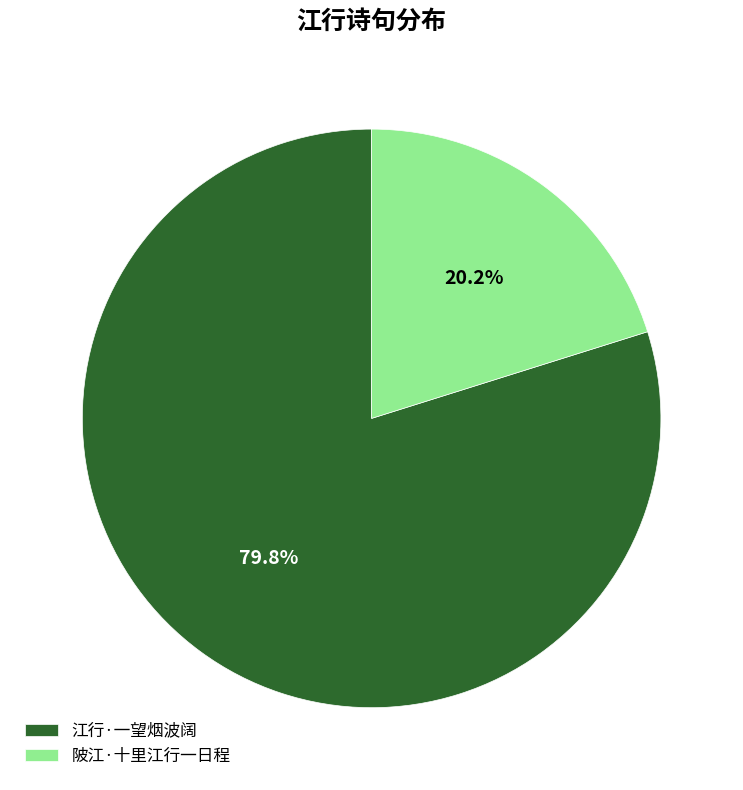

What percentage is the 陂江·十里江行一日程 slice, to the nearest percent?

20%